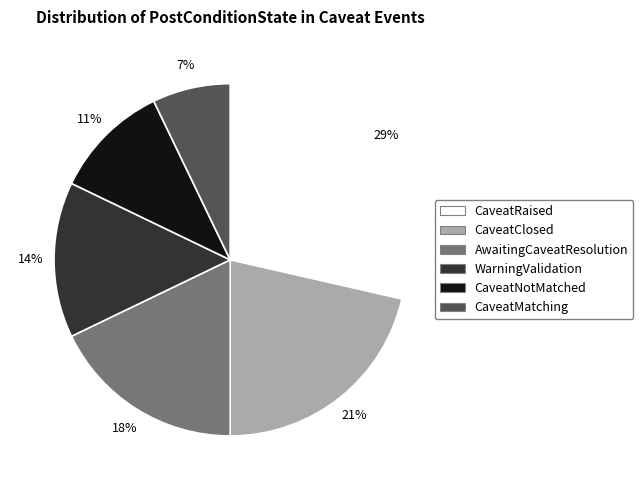

Does AwaitingCaveatResolution account for over 50% of the chart?

No